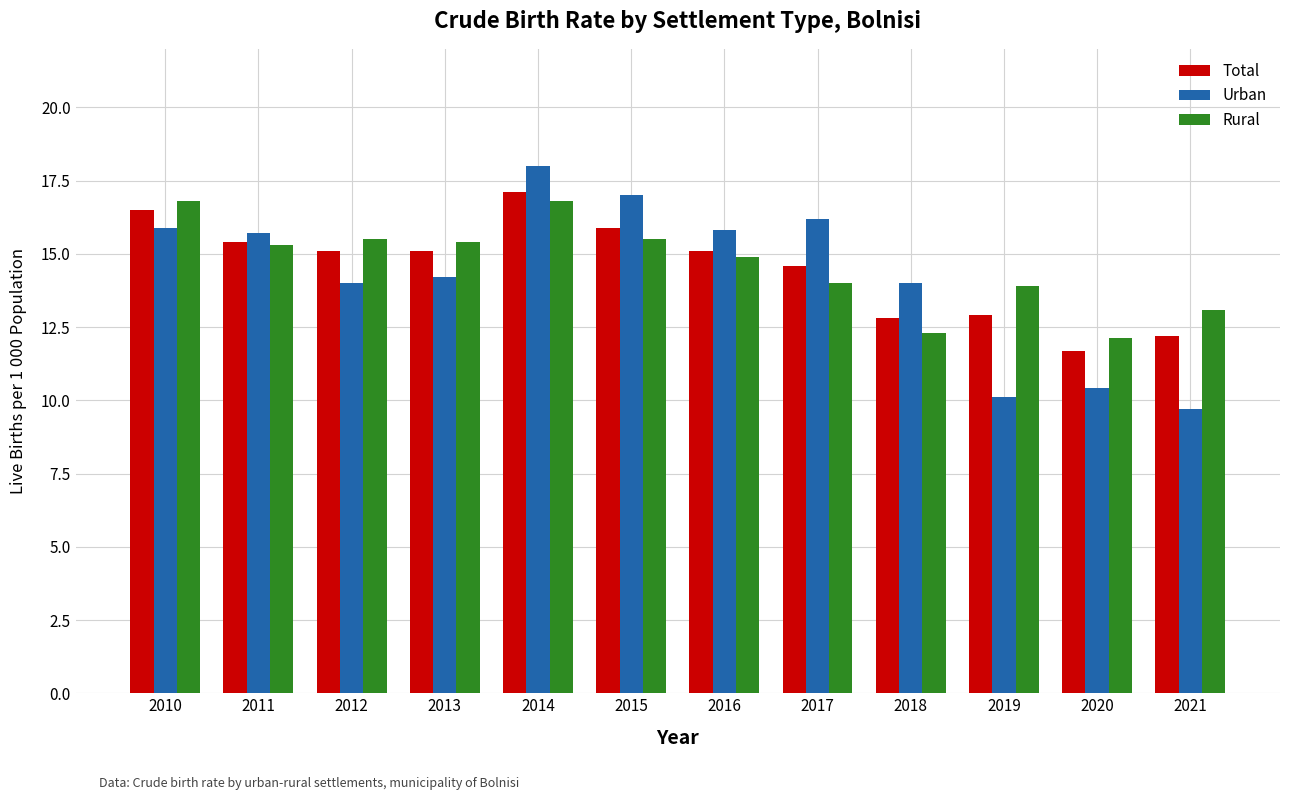

What is the average value of the Total series?

14.5